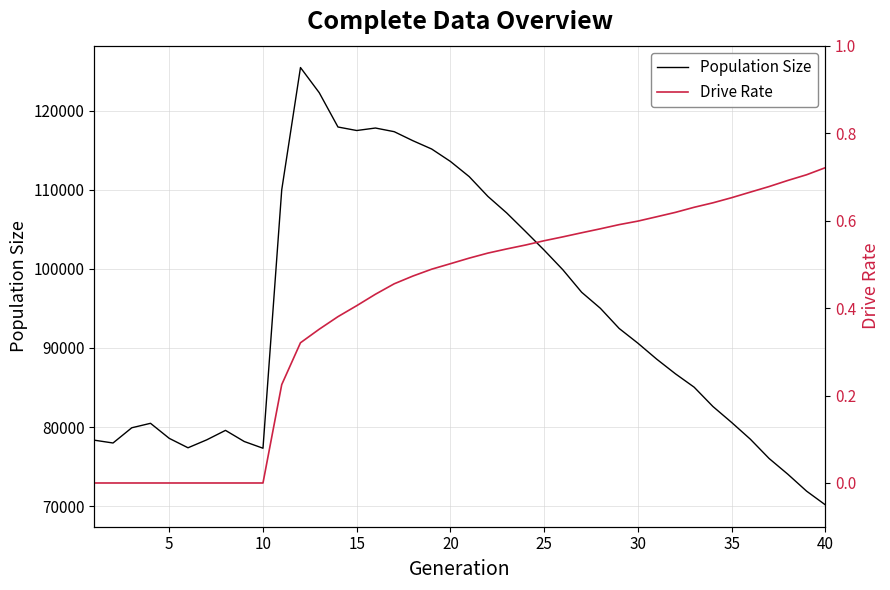

What is the sum of all Drive Rate values?

16.2